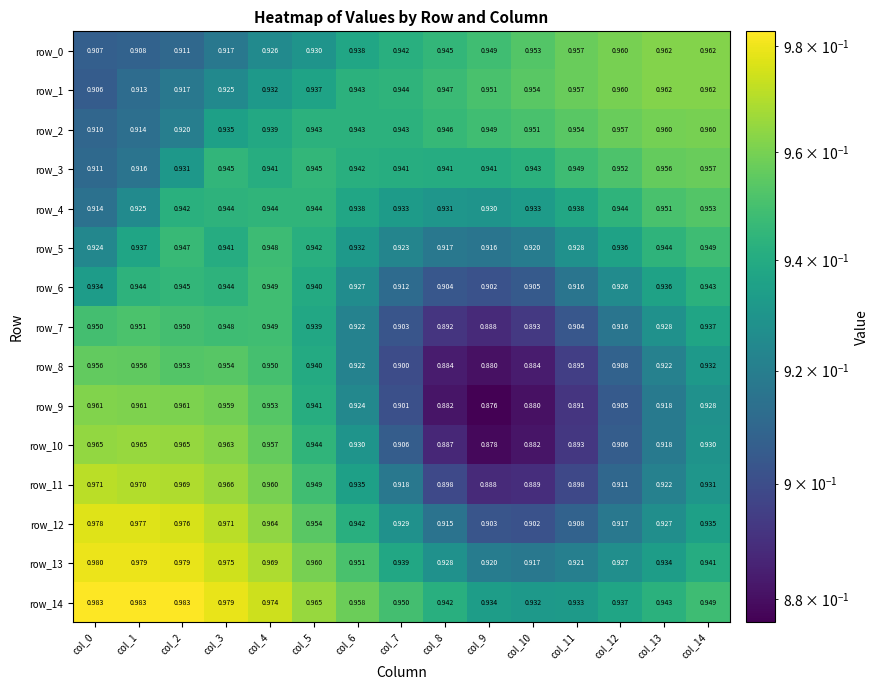

What is the sum of all row_7 values?

13.9